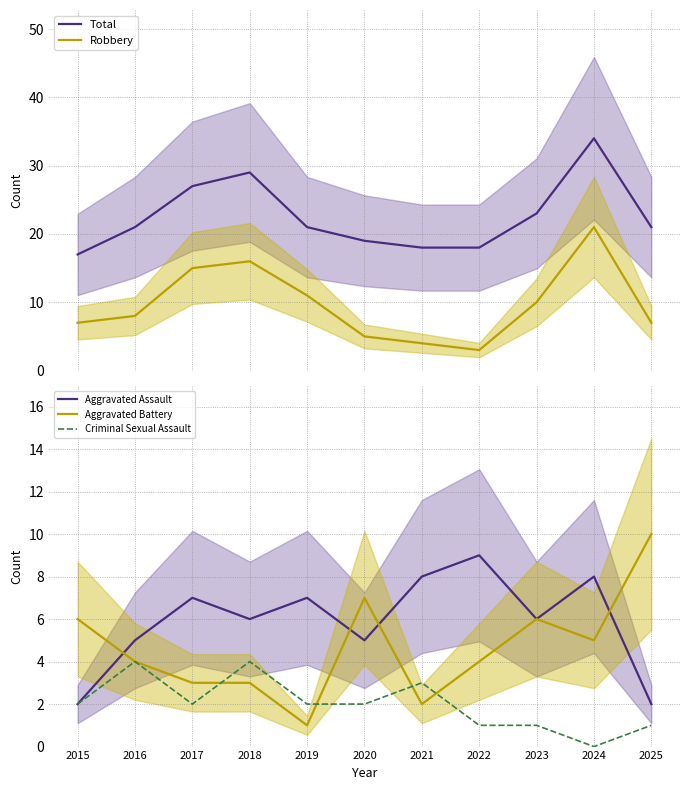

What is the difference between the Total values at 2023 and 2018?

6